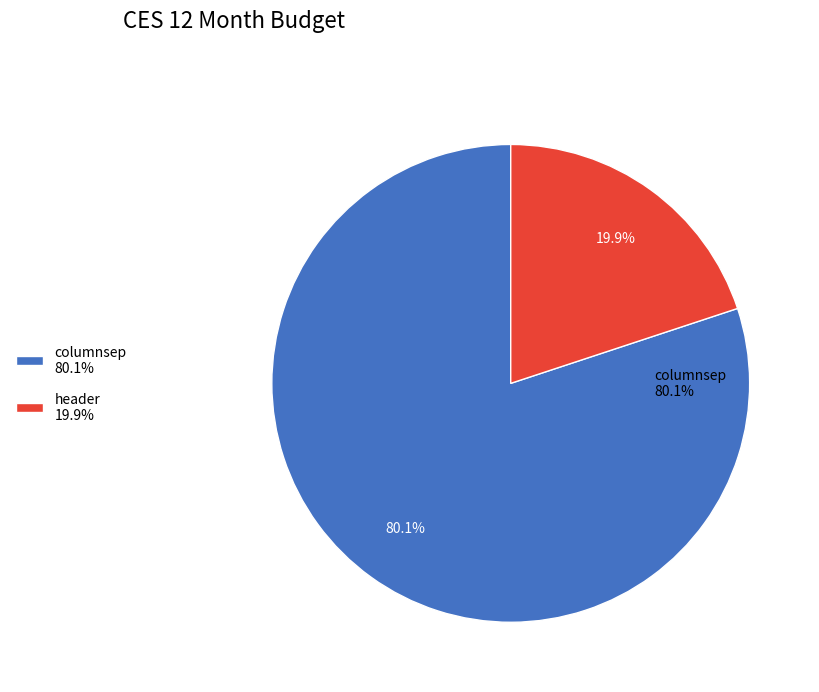

The header slice represents 20% of the pie. True or false?

True